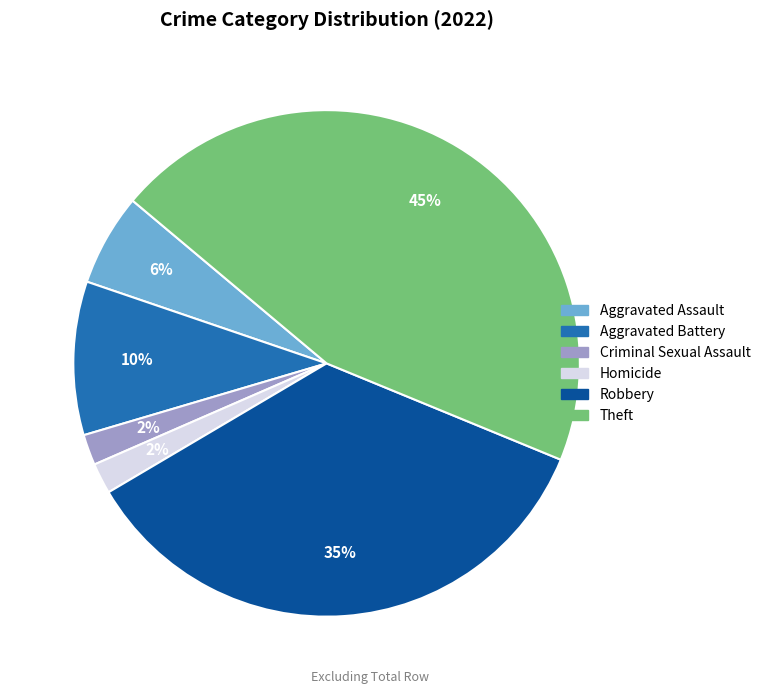

Is it true that Robbery is 47% of the pie?

False